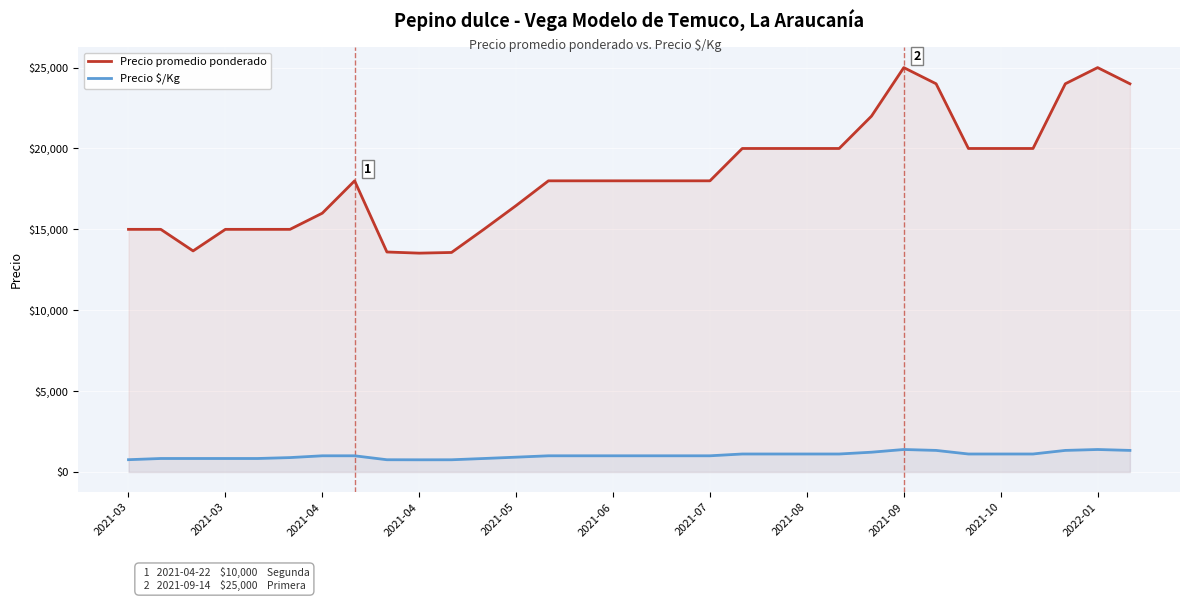

Which series has the largest total across all categories?

Precio promedio ponderado